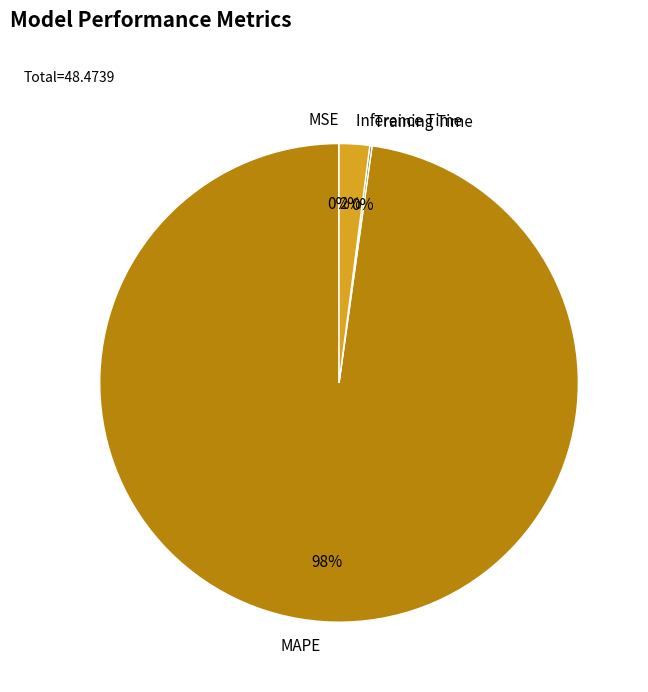

True or false: Inference Time accounts for 2% of the total.

True